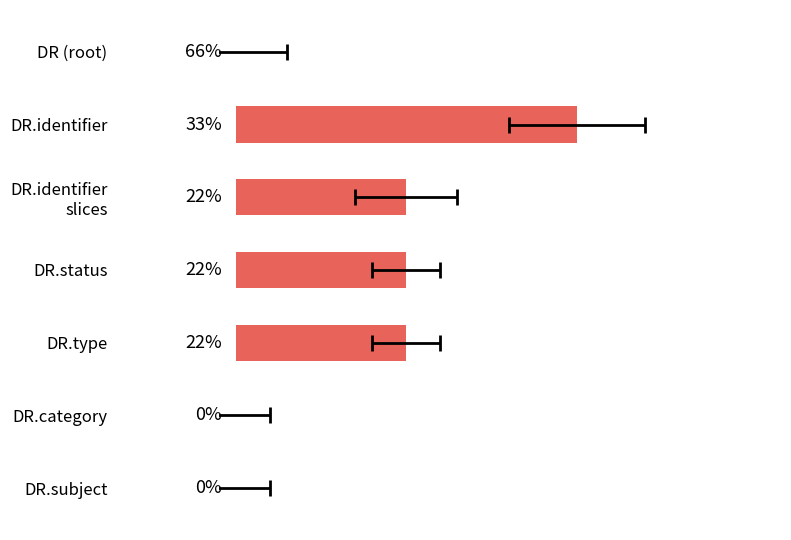

Does the chart contain any negative values?

No